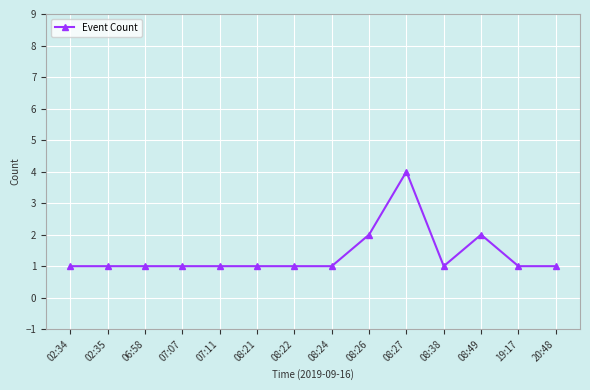

What position from the right is 08:24?

7